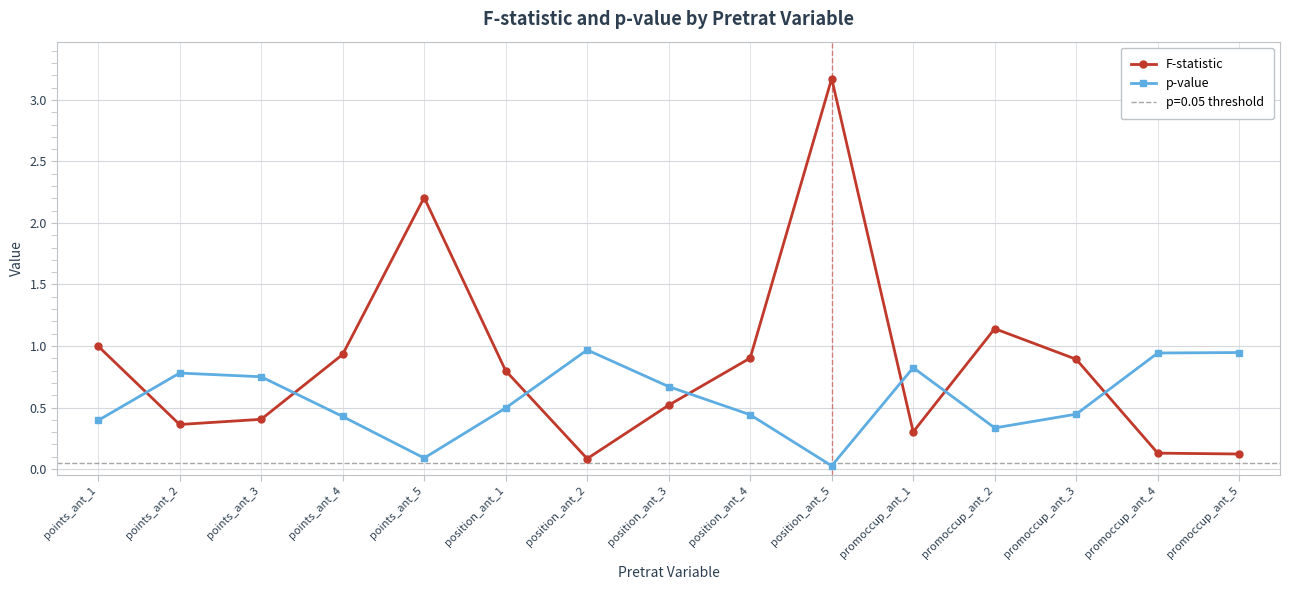

What is the sum of the p-value values at position_ant_5 and promoccup_ant_4?

1.0